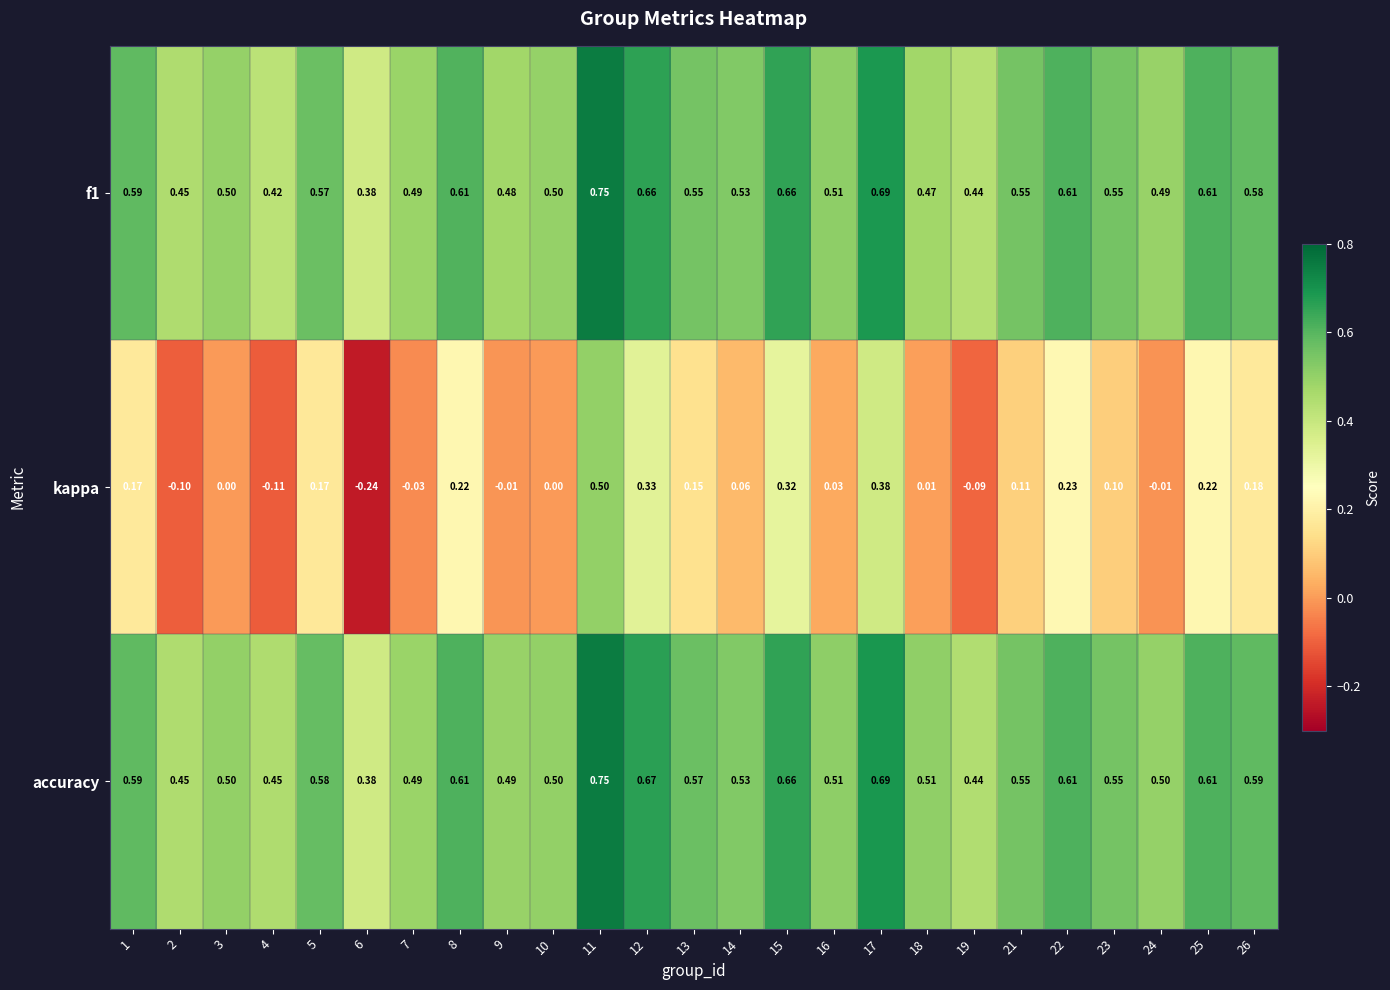

Which series has the largest range (max minus min)?

kappa